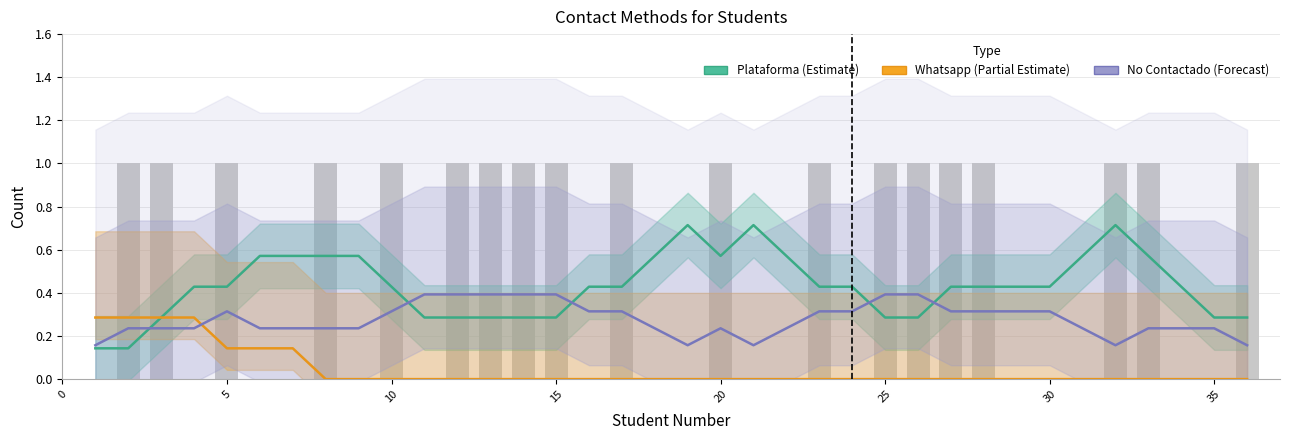

Which series has the largest total across all categories?

Plataforma (Estimate)